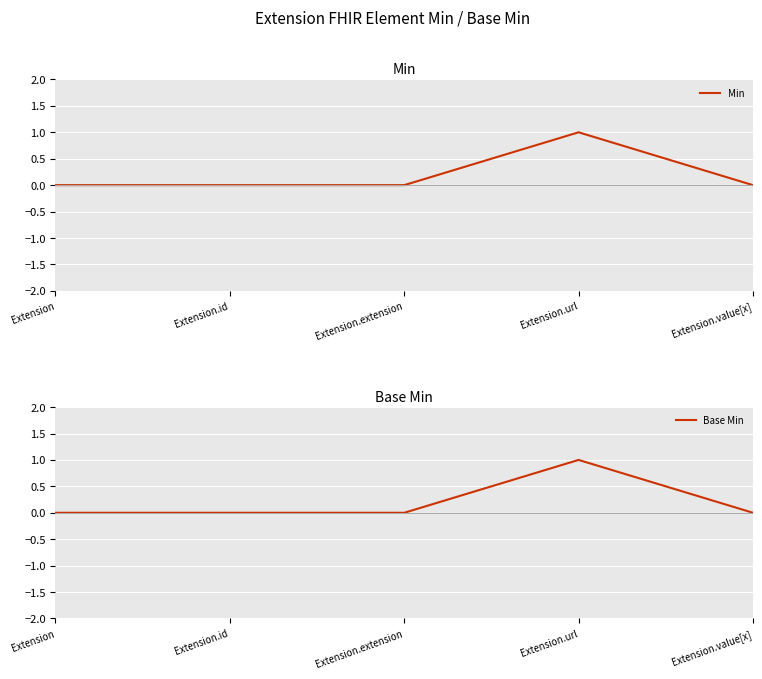

At which category does Min reach its first local peak?

Extension.url